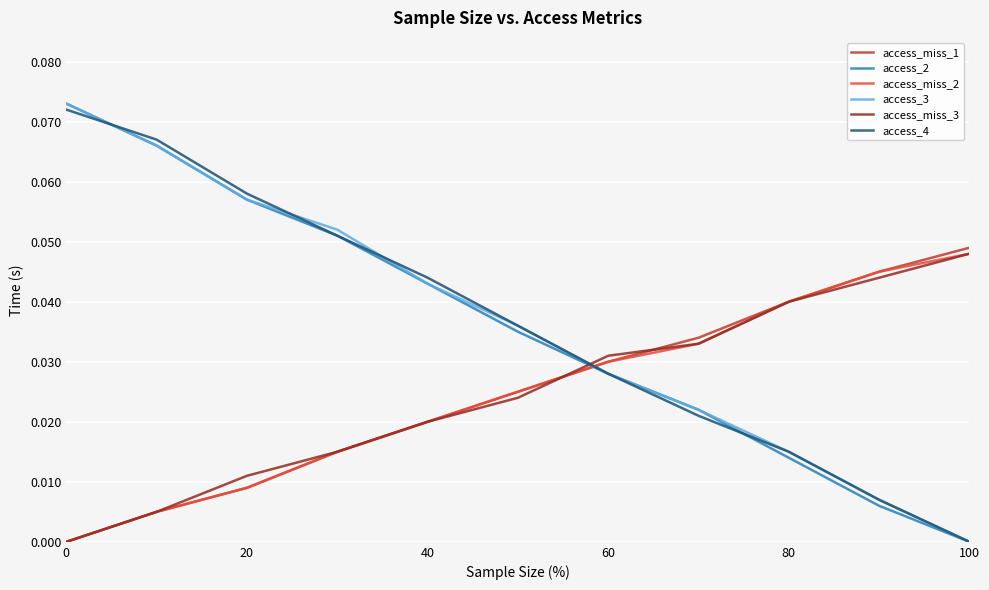

True or false: access_miss_2 and access_2 cross at least once.

True